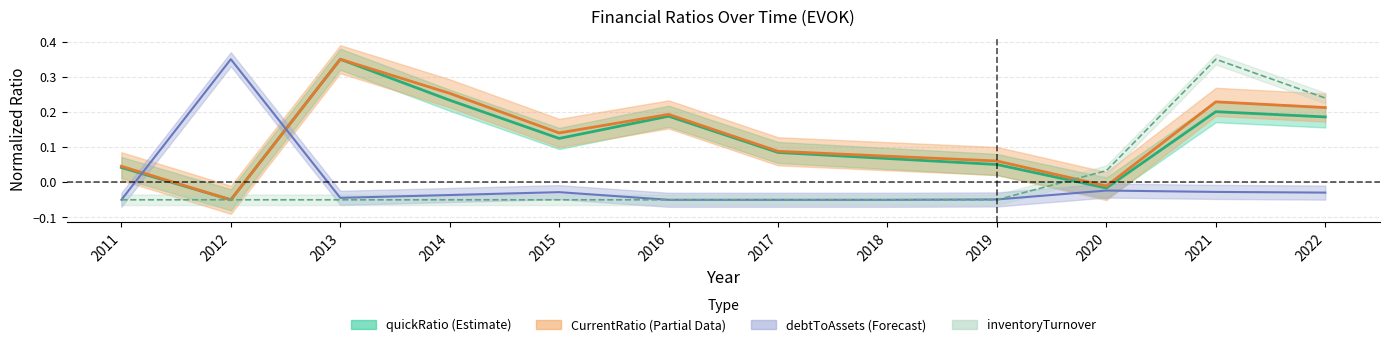

What is the value of the CurrentRatio point at the 11th from the left?

0.2